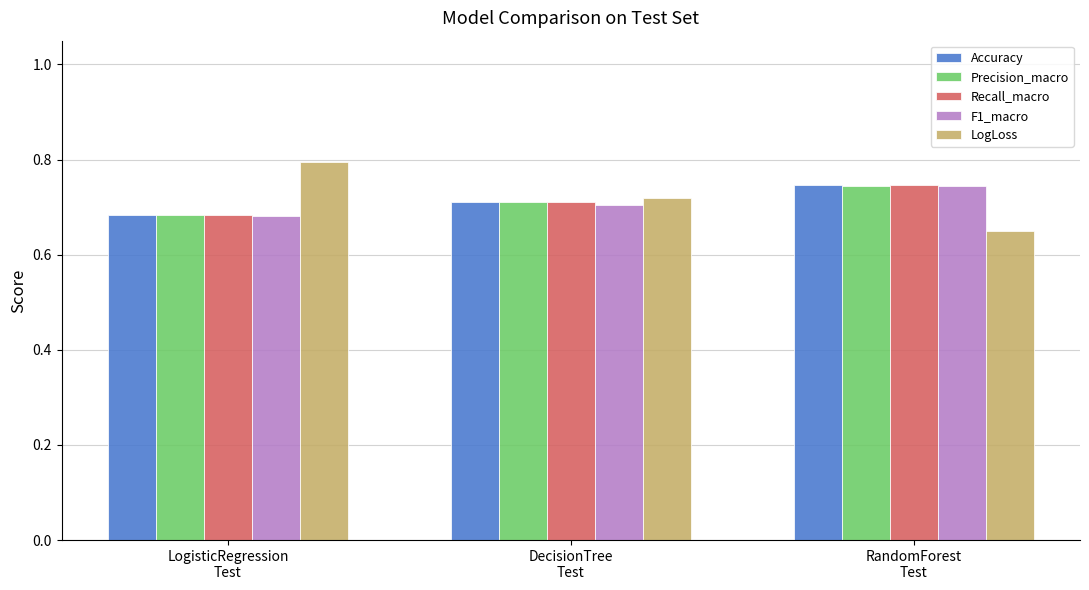

At how many categories does at least one series exceed 0?

3